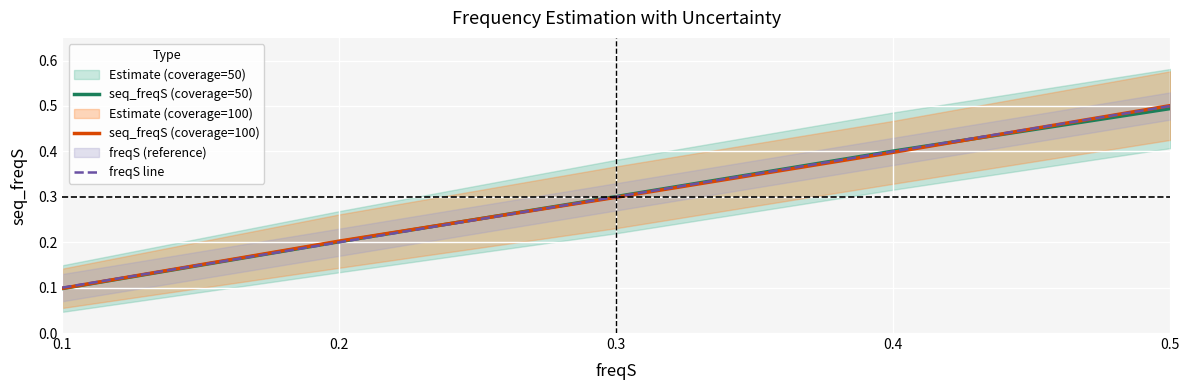

True or false: seq_freqS (coverage=50) has more than 0 points higher than both neighbors.

False